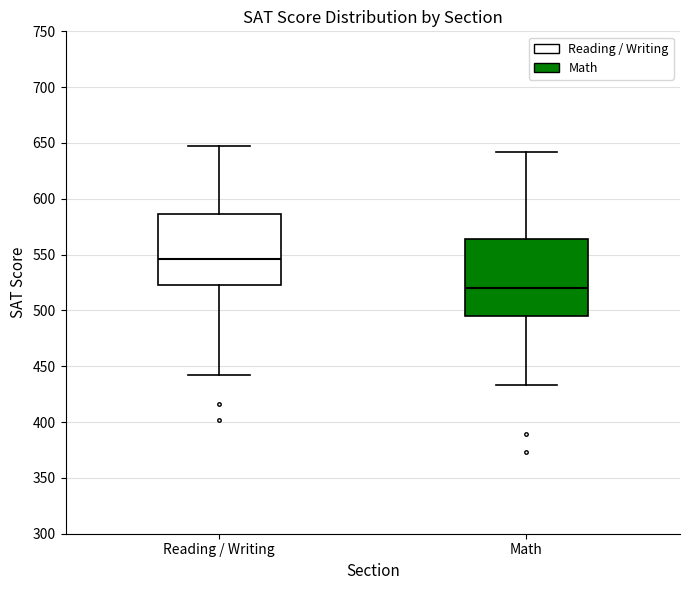

Where does the upper whisker of the box for Math end on the y-axis? The values are not printed on the chart, so give them approximately, as read against the axis.

640